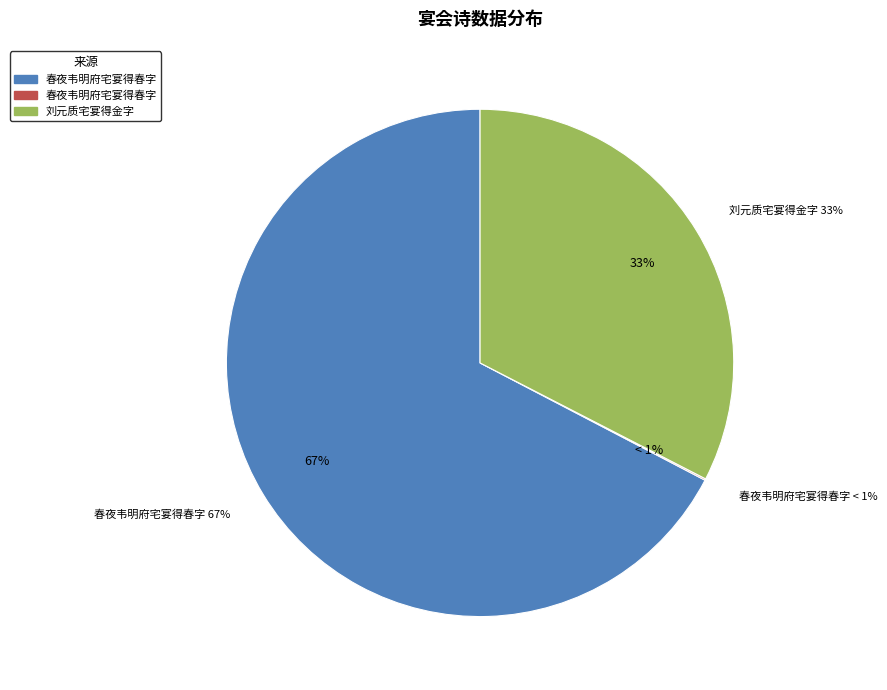

Which category has the biggest portion of the pie?

春夜韦明府宅宴得春字 (1184119)